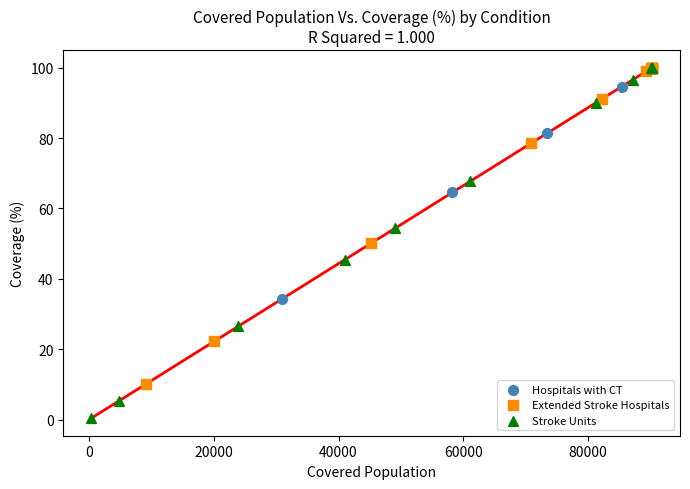

Which series has the largest Y range (max minus min)?

Stroke Units